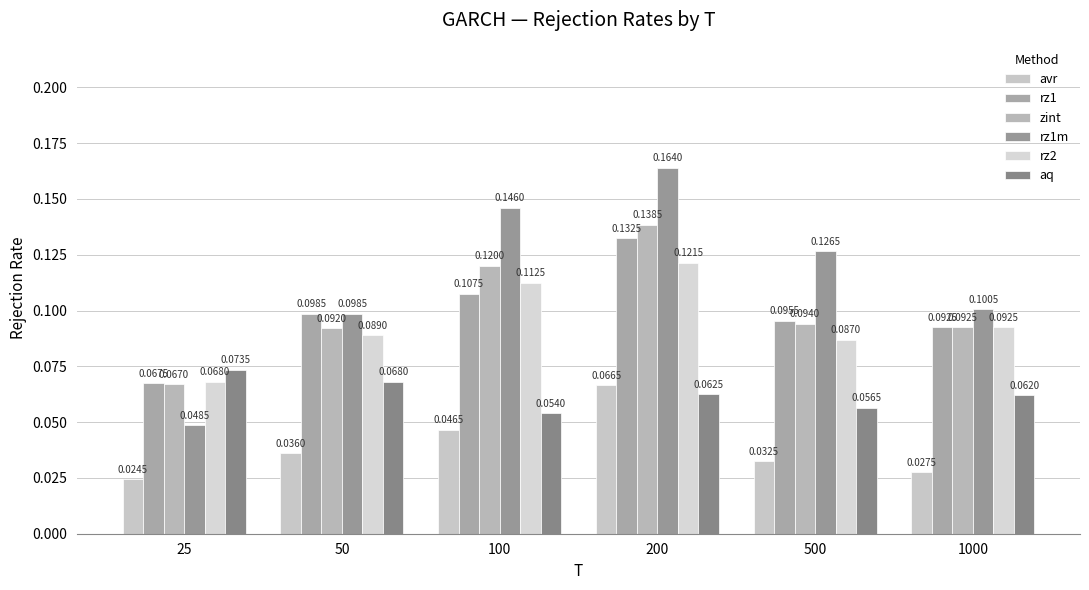

What is the difference between the maximum and minimum values in the rz2 series?

0.1